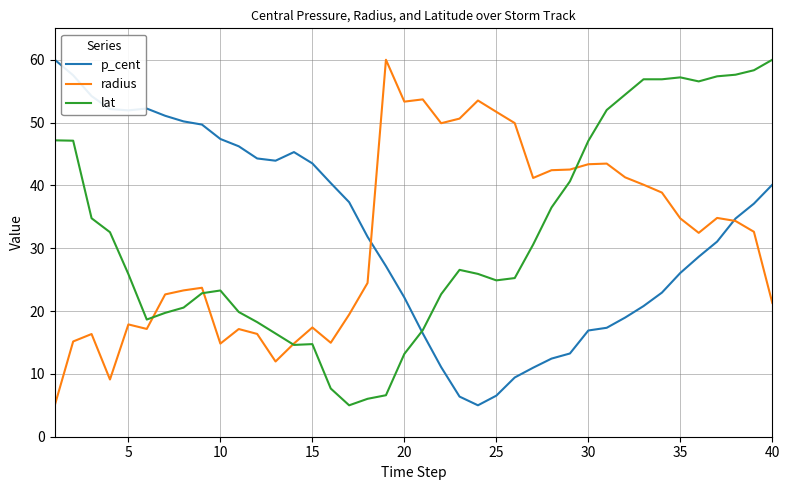

What is the minimum value shown in the chart?

5.0